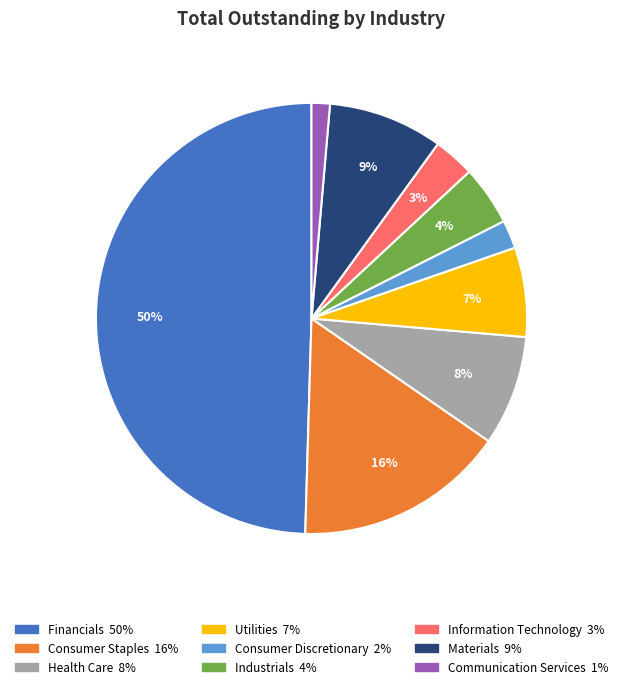

Count the number of slices in the pie.

9